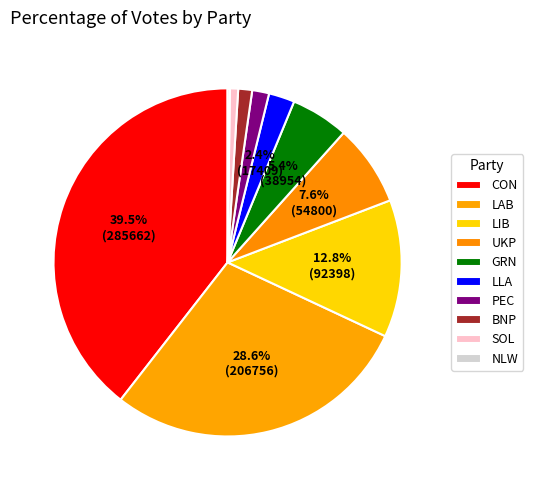

To the nearest percent, what is the average slice percentage?

10%